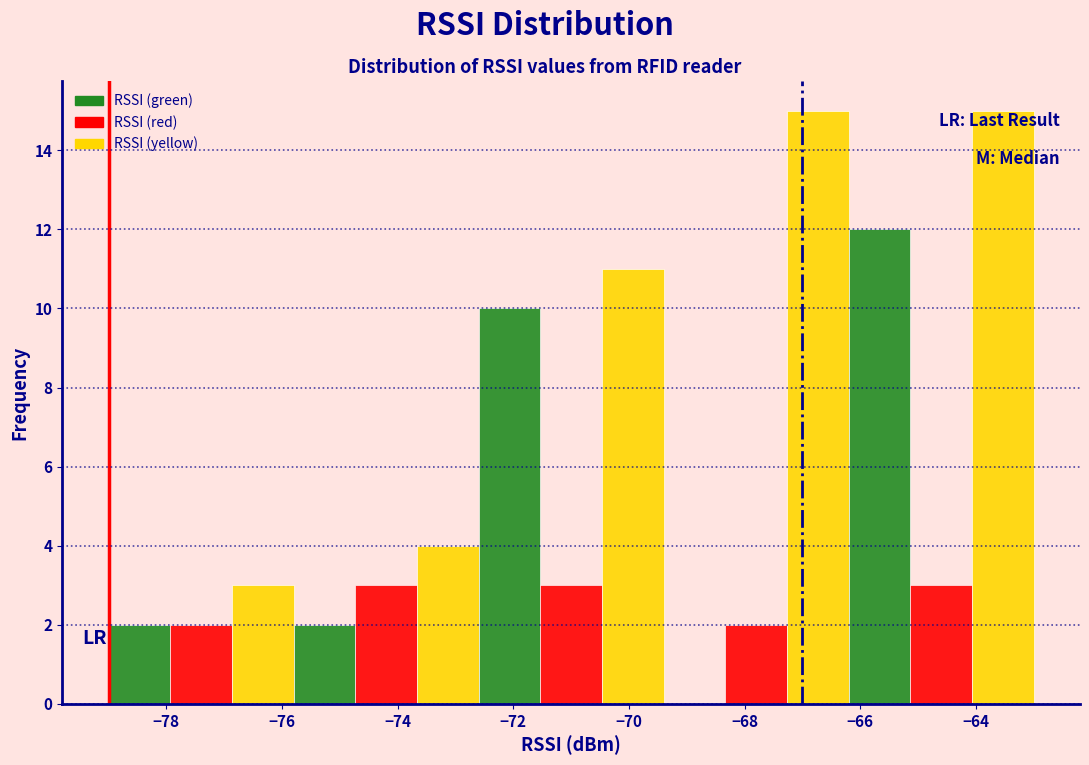

How tall is the bar that spans -76.8 to -75.8 on the x-axis? Neither the bar edges nor the heights are printed on the chart, so give them approximately, as read against the axes.

3